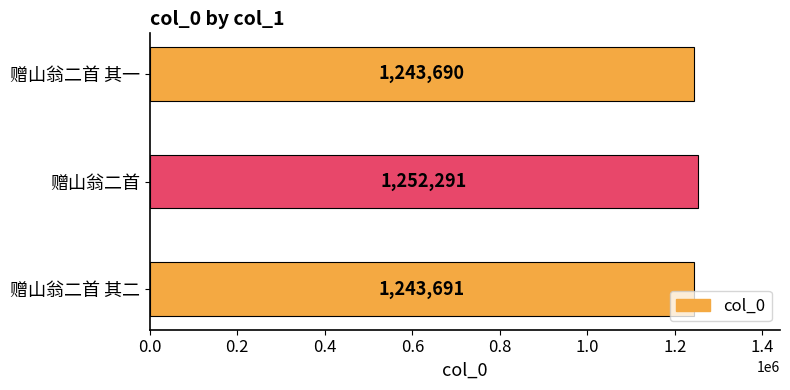

How many values are below 1243691?

1